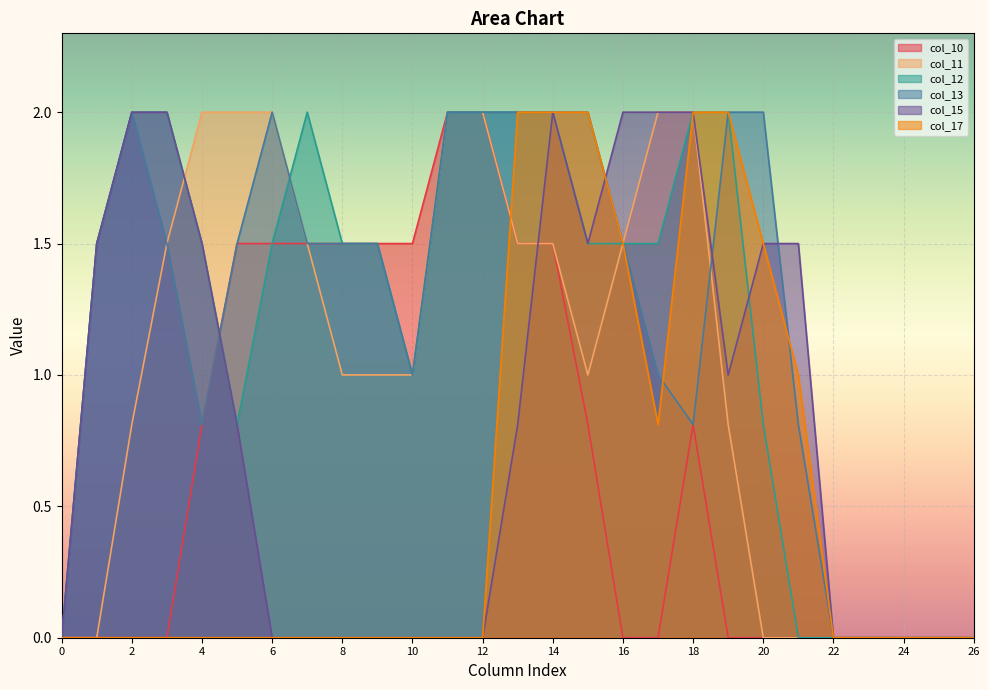

What are all the series names shown in the legend?

col_10, col_11, col_12, col_13, col_15, col_17